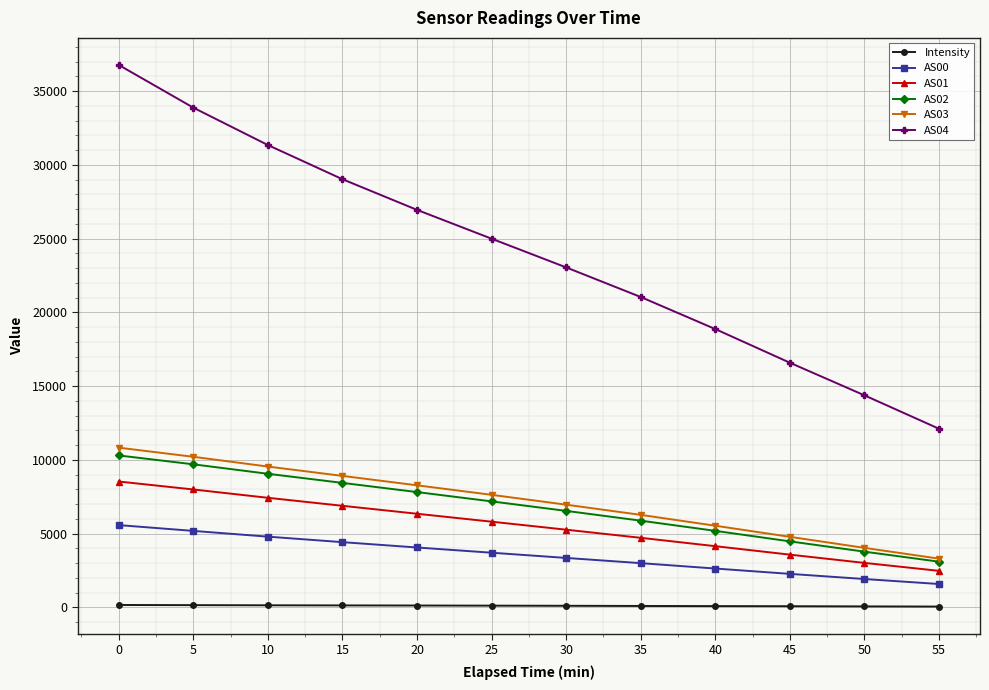

What is the total value across all series at 25?

49411.8